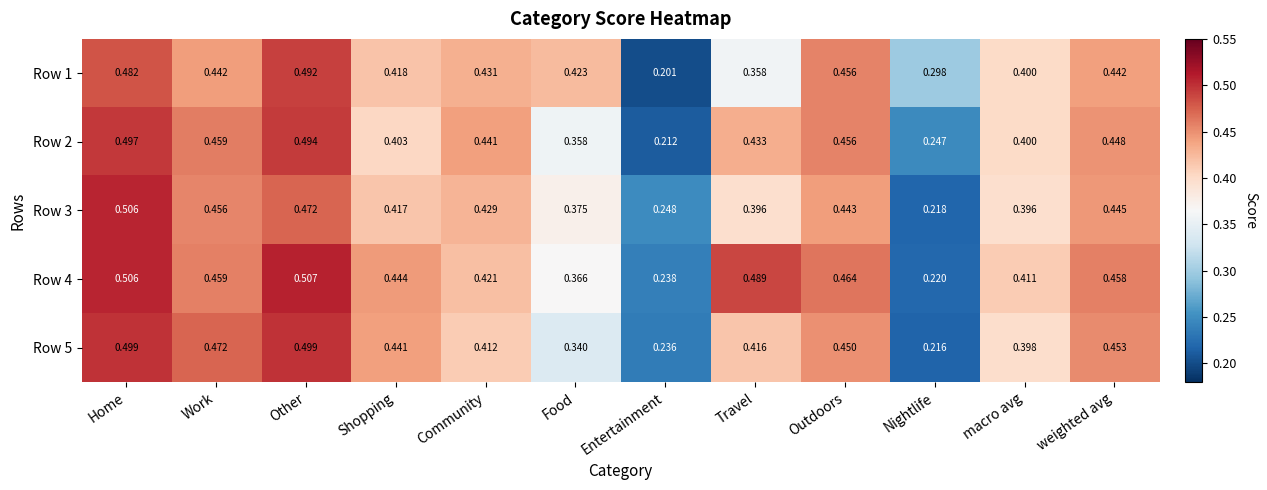

Where is Row 1 nearest to the value 0?

Entertainment